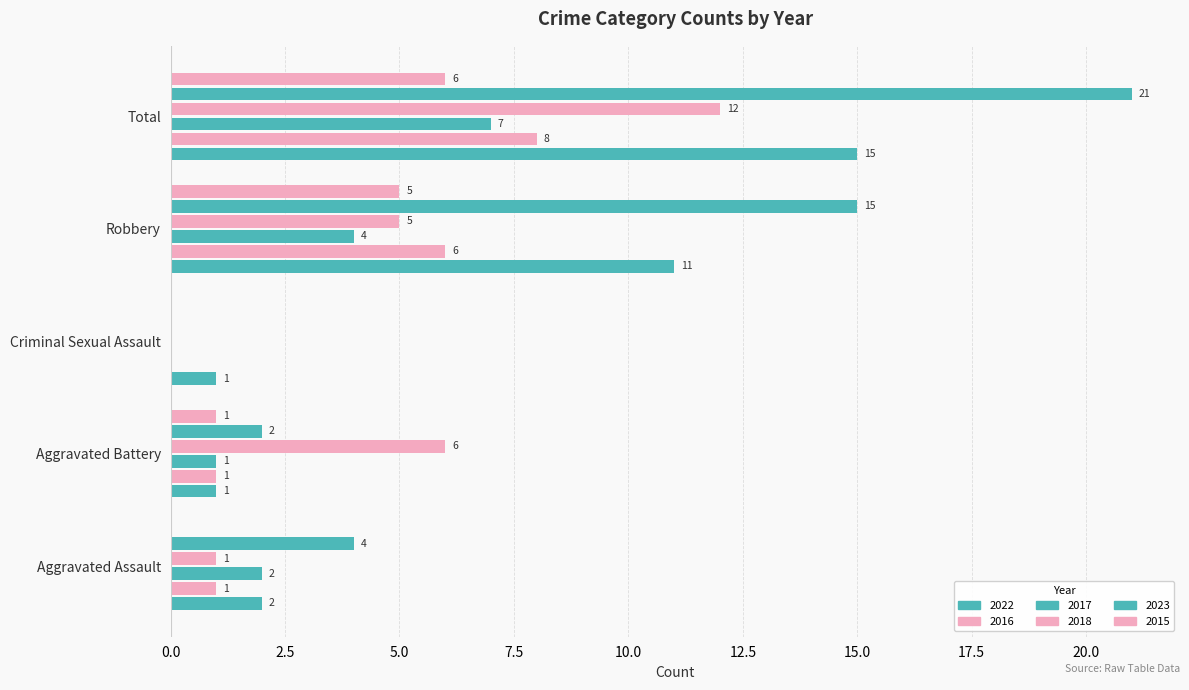

Rank the series by their maximum value, from lowest to highest.

2015, 2017, 2016, 2018, 2022, 2023